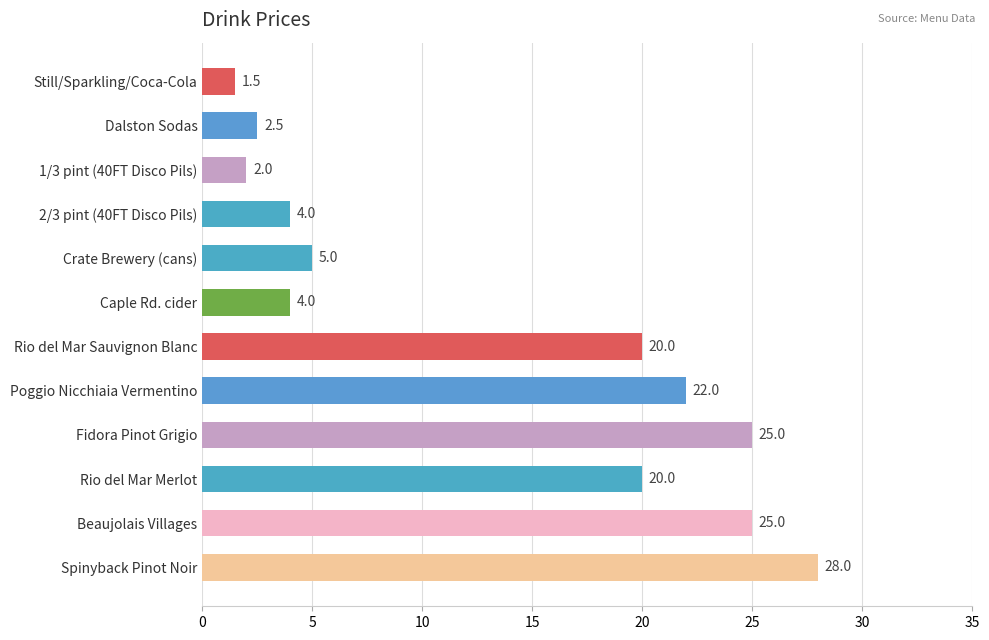

Are the bars horizontal?

Yes